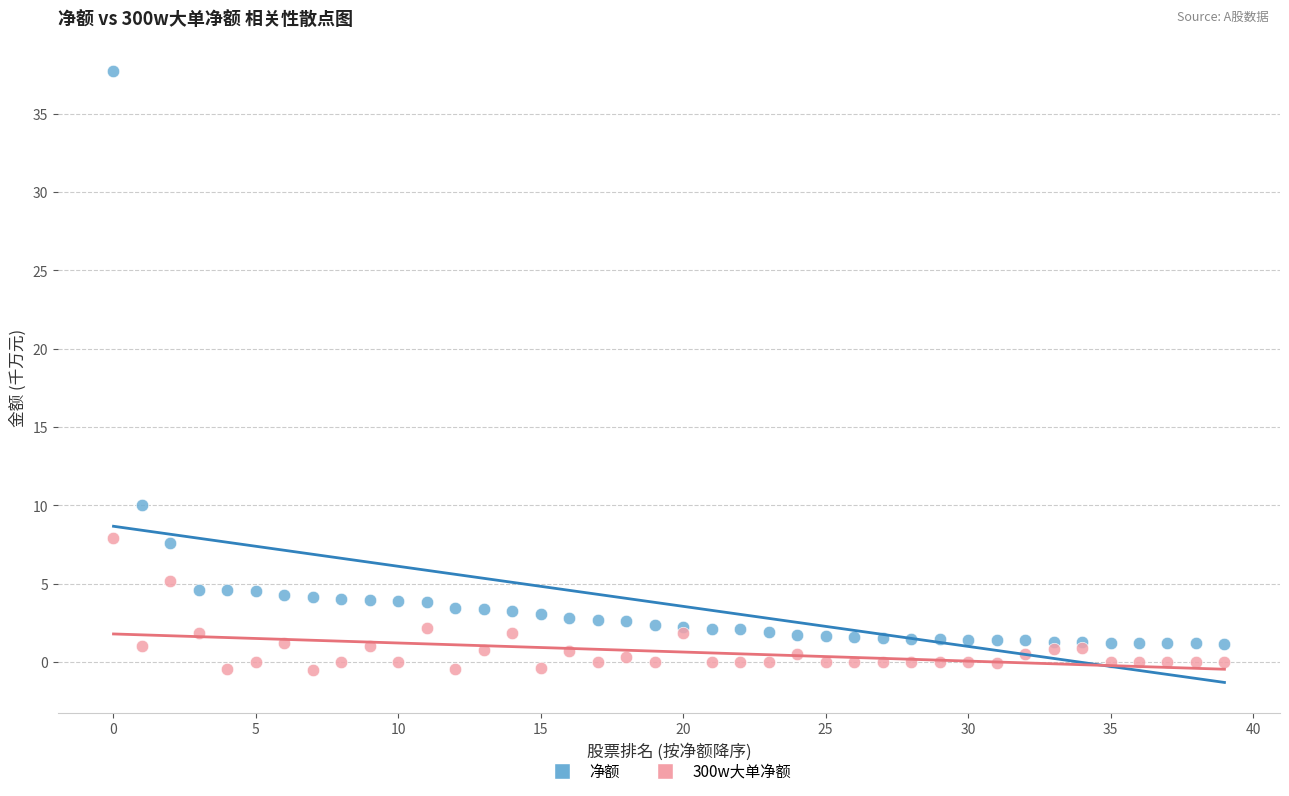

Across all series, what Y value is closest to 18?

10.0